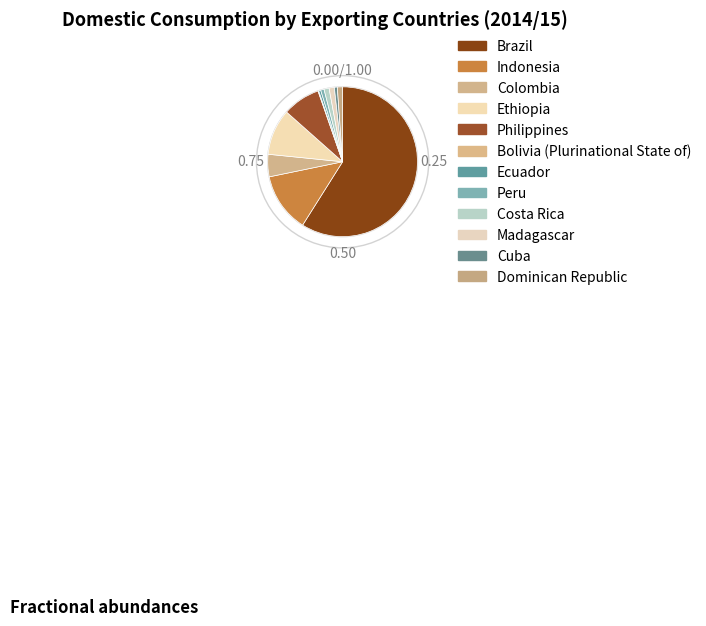

Is it true that Ecuador is 12% of the pie?

False